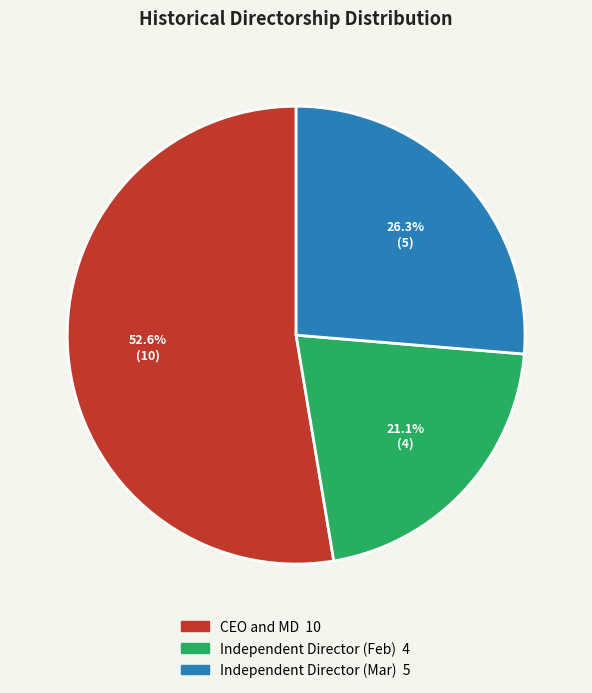

What portion of the pie excludes Independent Director (Feb)?

78.9%